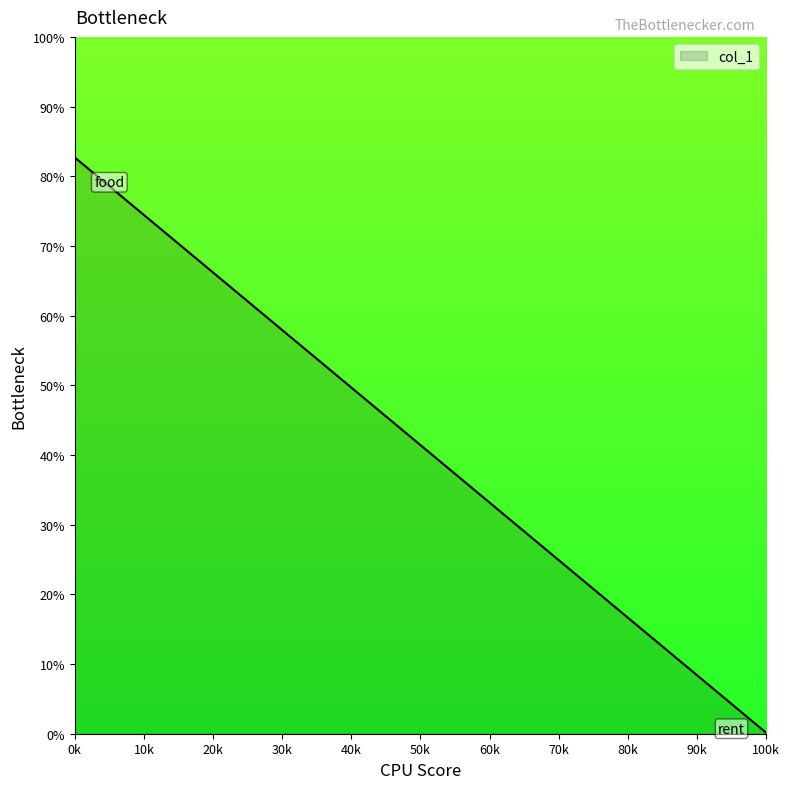

Is this an area chart (filled region under the line)?

Yes